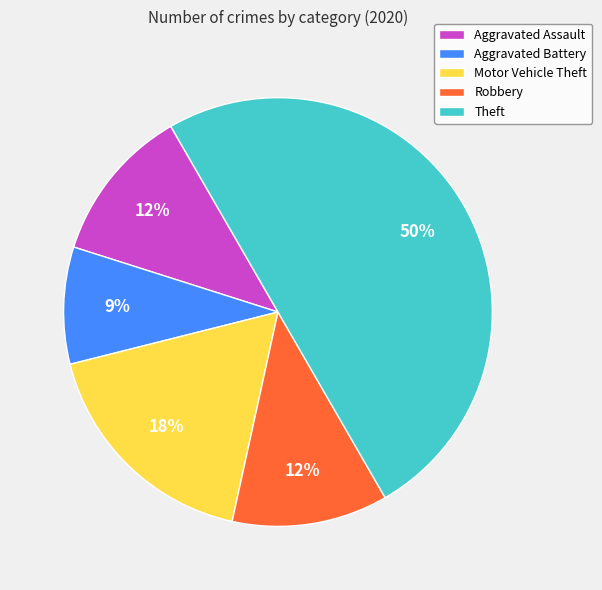

Is the sum of Motor Vehicle Theft and Aggravated Battery greater than half?

No